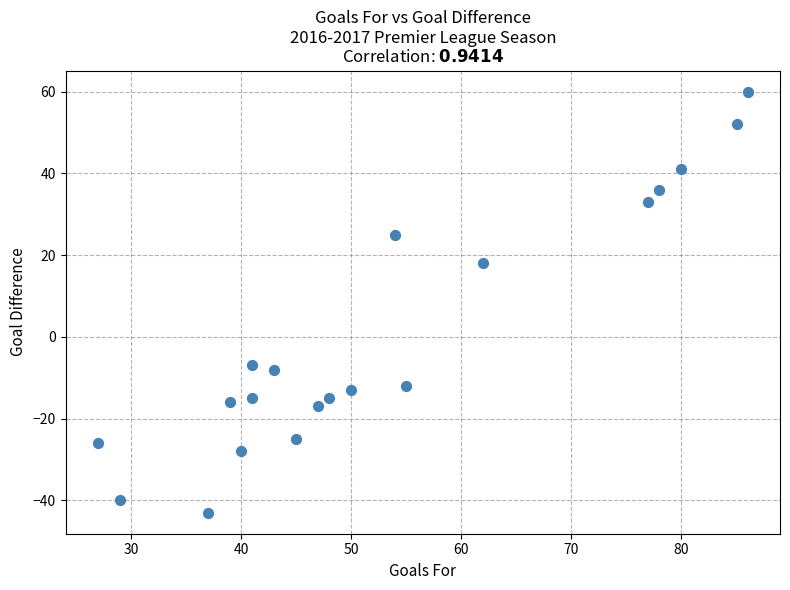

What Y value in the scatter plot is closest to 8?

18